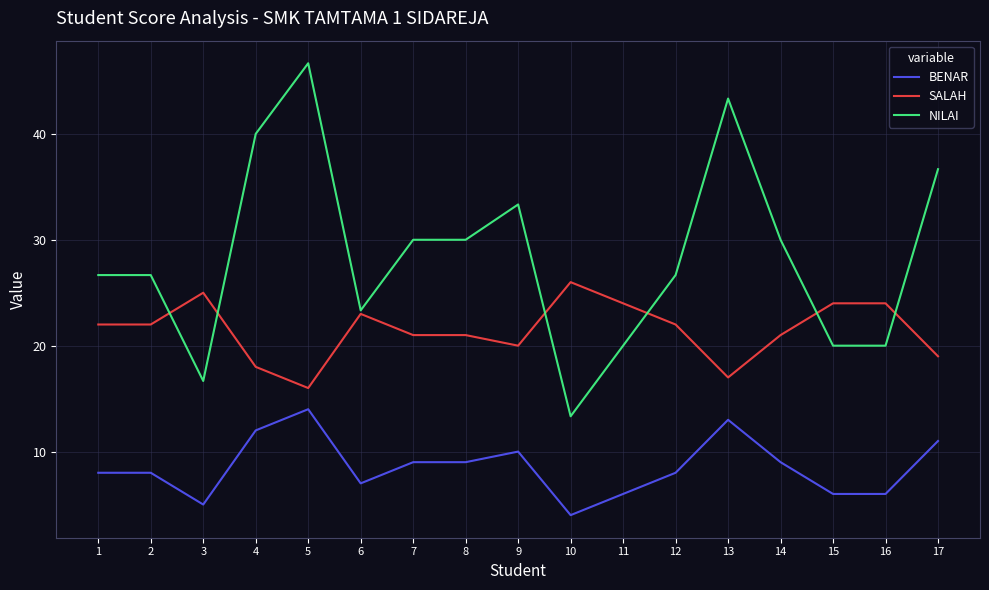

The value of BENAR at 5 is 14.0. True or false?

True